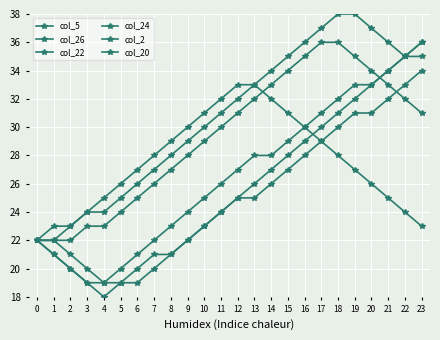

Which series has the widest spread of values?

col_5